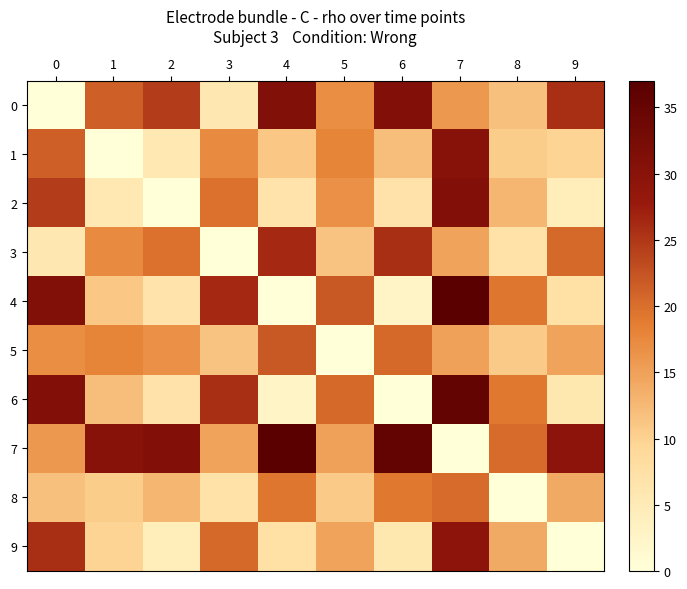

Which has a higher value, 6 or 7?

6